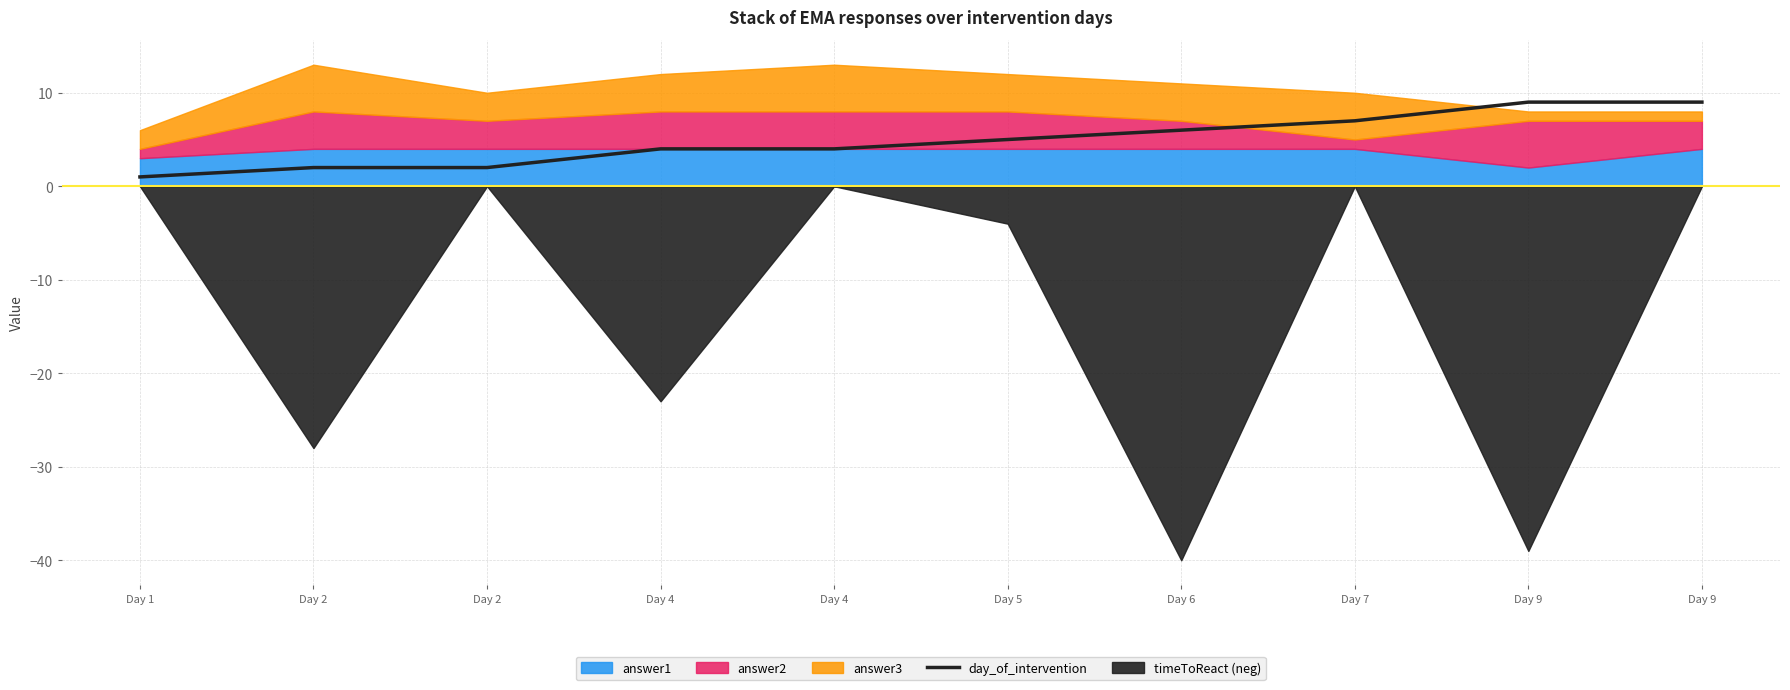

True or false: the data has more than 0 interior local peaks.

False